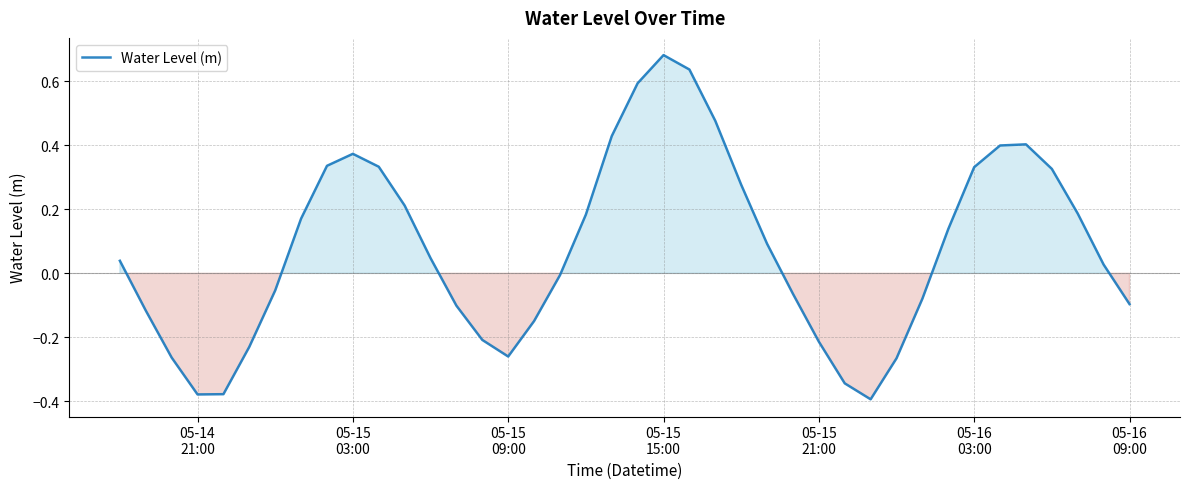

Count the number of values greater than 0.

22